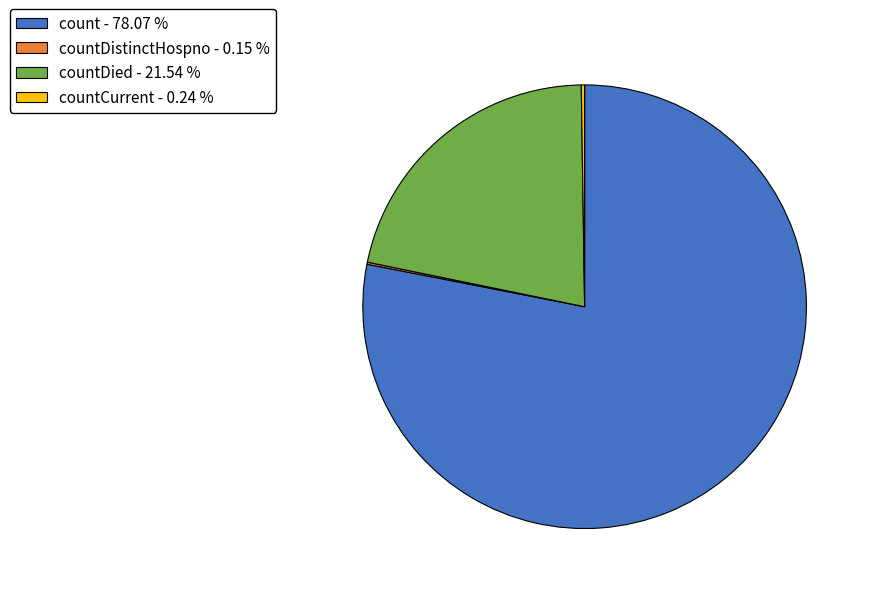

Which category has the biggest portion of the pie?

count - 78.07 %